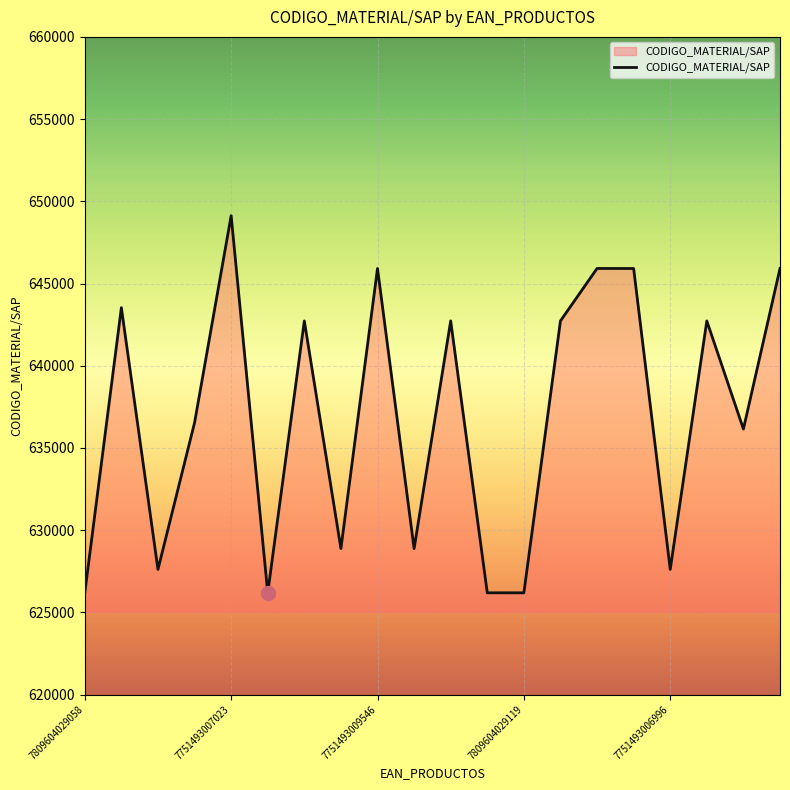

What is the maximum value shown in the chart?

649126